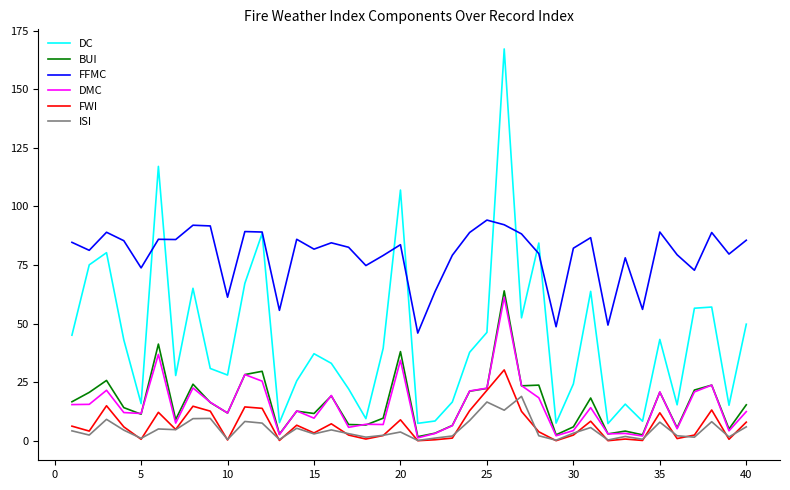

True or false: FFMC and FWI intersect in this chart.

False